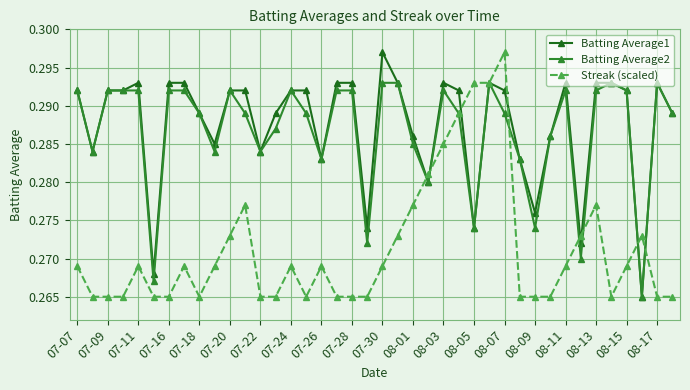

At how many categories does at least one series exceed 0?

40